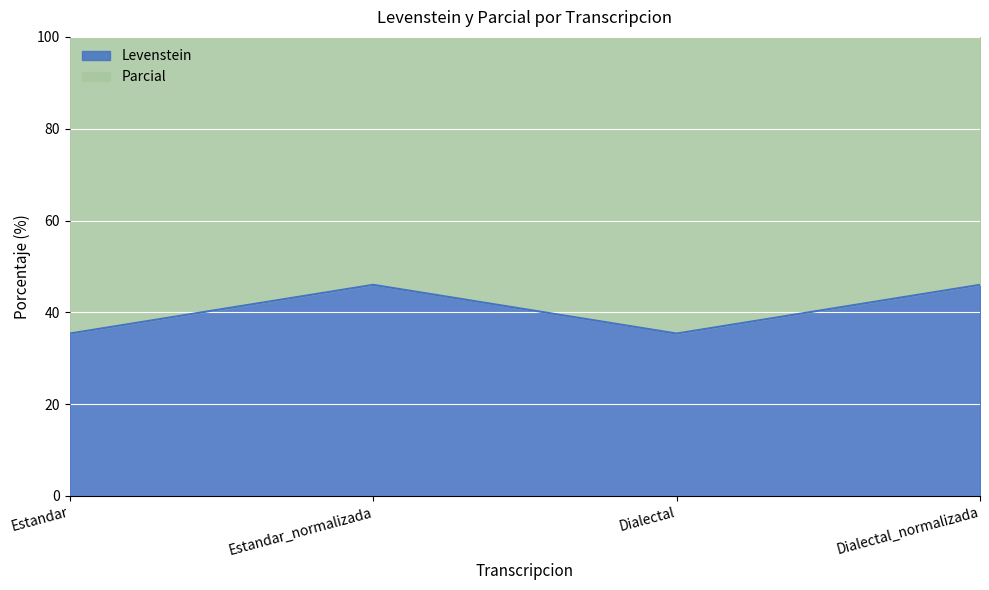

True or false: Parcial has a value of 175.3 at Dialectal_normalizada.

False